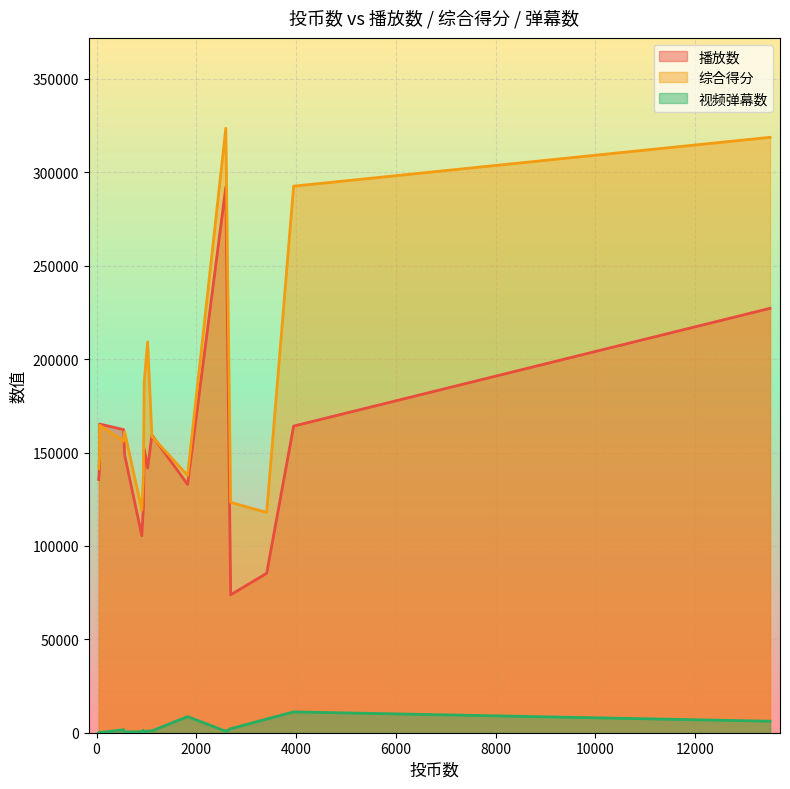

At how many categories does at least one series exceed 183335?

5